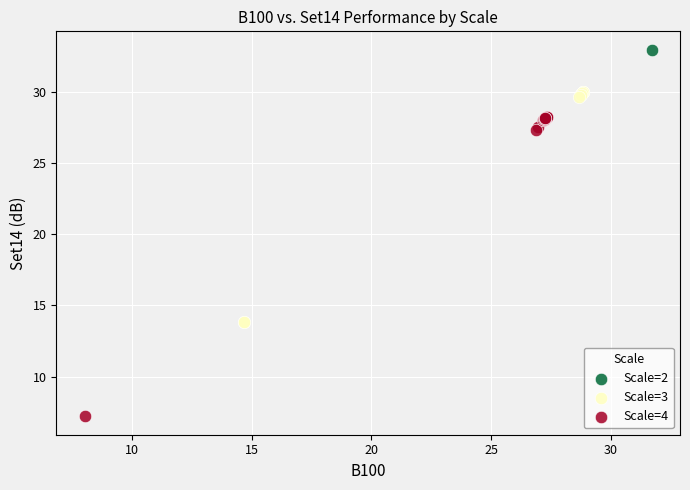

Which series contains the highest Y value?

Scale=2